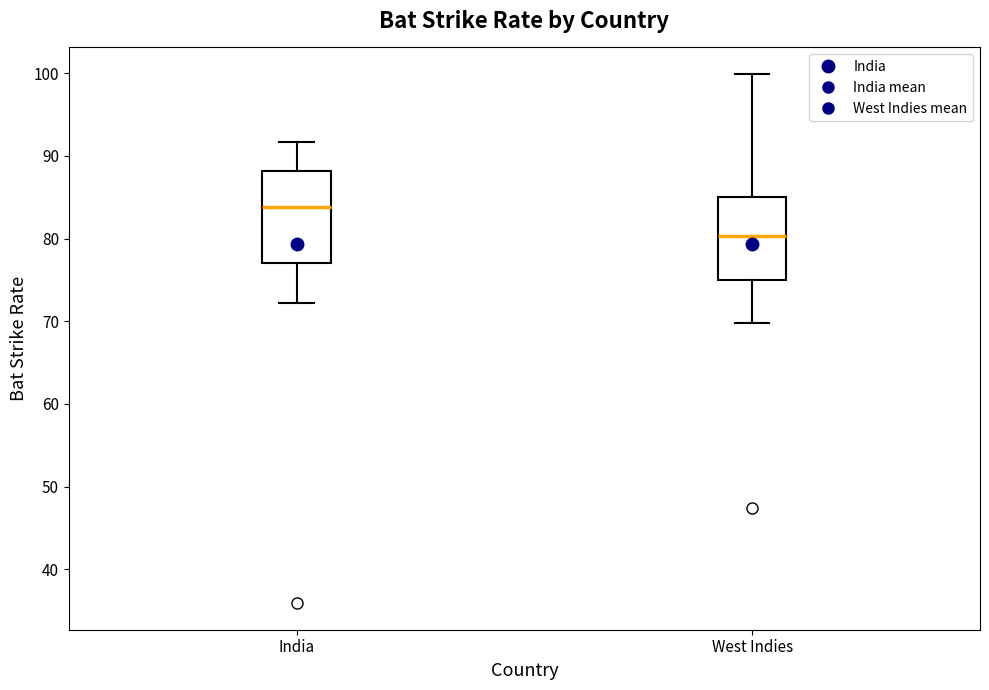

Reading left to right, transcribe this box plot: for each box, give where its median line is, the range the box spans, and where its two whiskers end, as read against the y-axis. The values are not printed on the chart, so give them approximately, as read against the axis.

India: median 84, box 77 to 88, whiskers 72 to 92
West Indies: median 80, box 75 to 85, whiskers 70 to 100